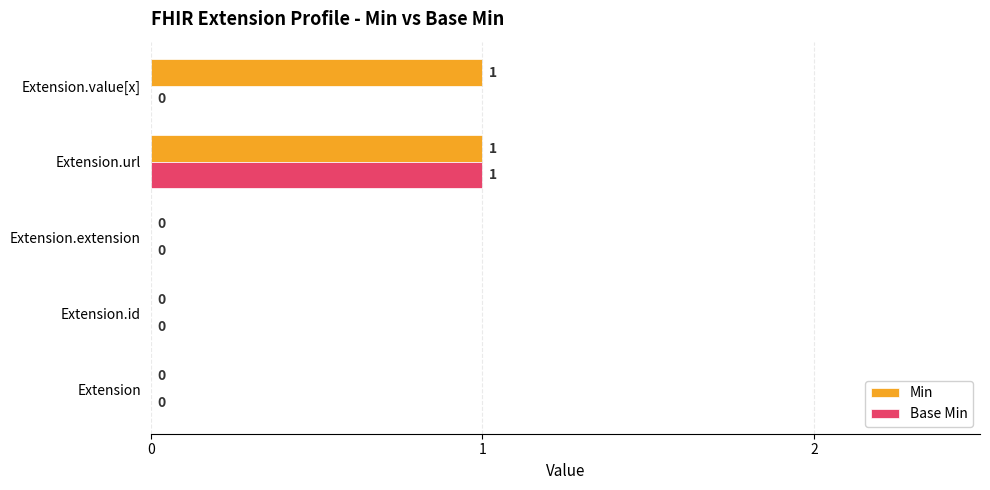

Which series has the largest total across all categories?

Min